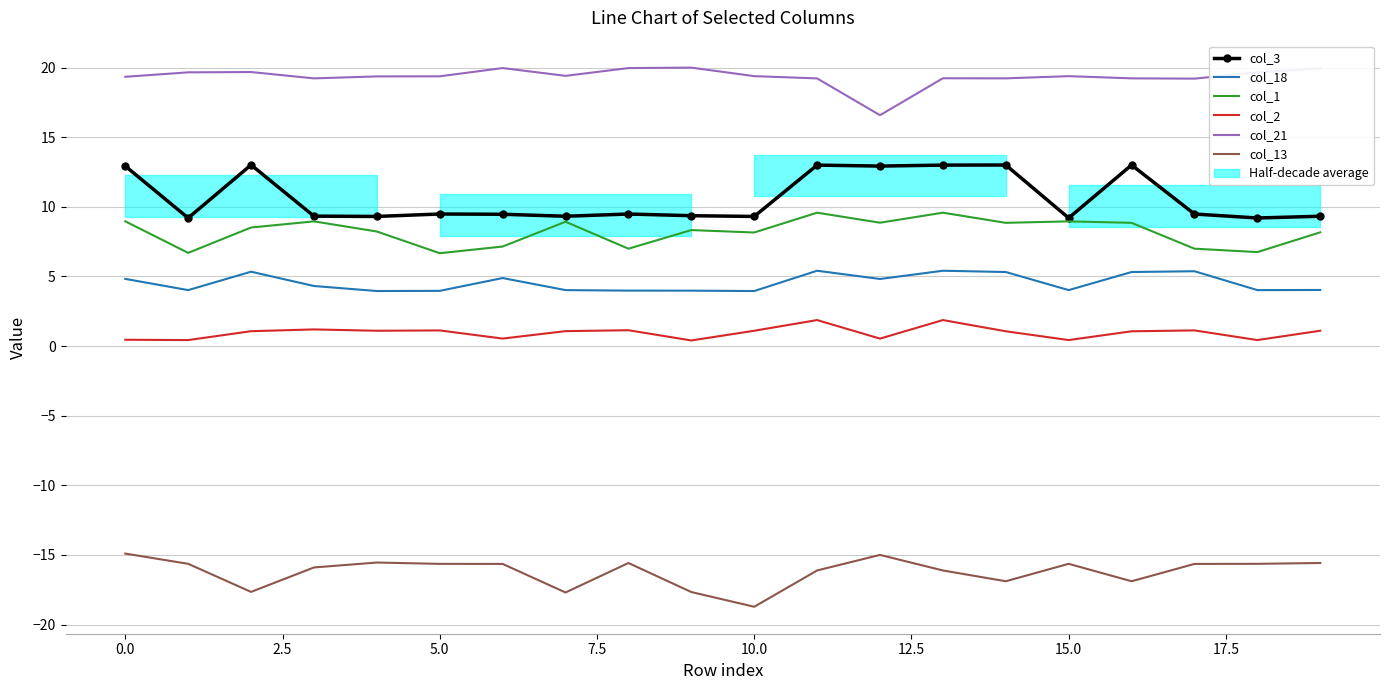

Is the value of col_1 at 10 greater than the value of col_3 at 19?

No